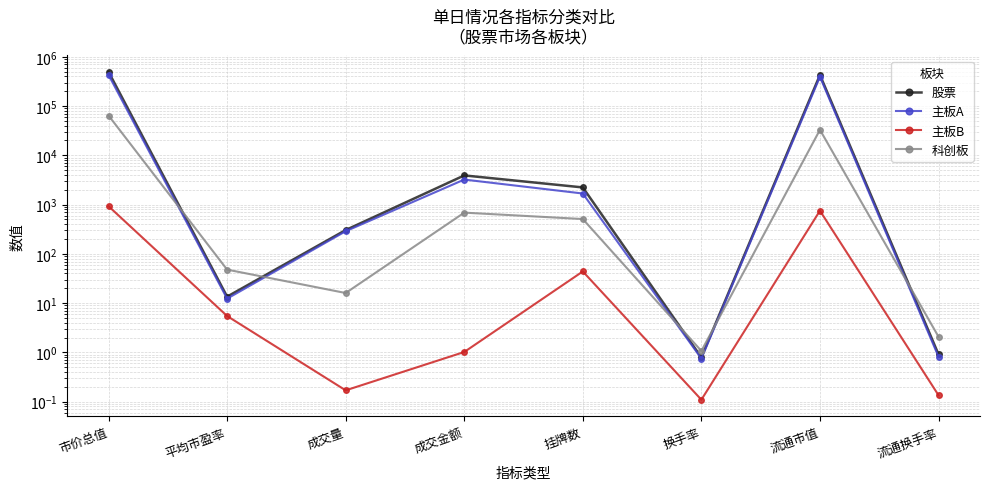

Reading right to left, list all the values displayed in this chart.

股票: 流通换手率=0.9	流通市值=427258.6	换手率=0.8	挂牌数=2231.0	成交金额=3909.2	成交量=304.3	平均市盈率=13.6	市价总值=493469.7
主板A: 流通换手率=0.8	流通市值=393600.0	换手率=0.8	挂牌数=1678.0	成交金额=3221.5	成交量=288.1	平均市盈率=12.3	市价总值=428394.2
主板B: 流通换手率=0.1	流通市值=750.9	换手率=0.1	挂牌数=44.0	成交金额=1.0	成交量=0.2	平均市盈率=5.5	市价总值=926.9
科创板: 流通换手率=2.1	流通市值=32907.7	换手率=1.1	挂牌数=509.0	成交金额=686.7	成交量=16.1	平均市盈率=47.9	市价总值=64148.6